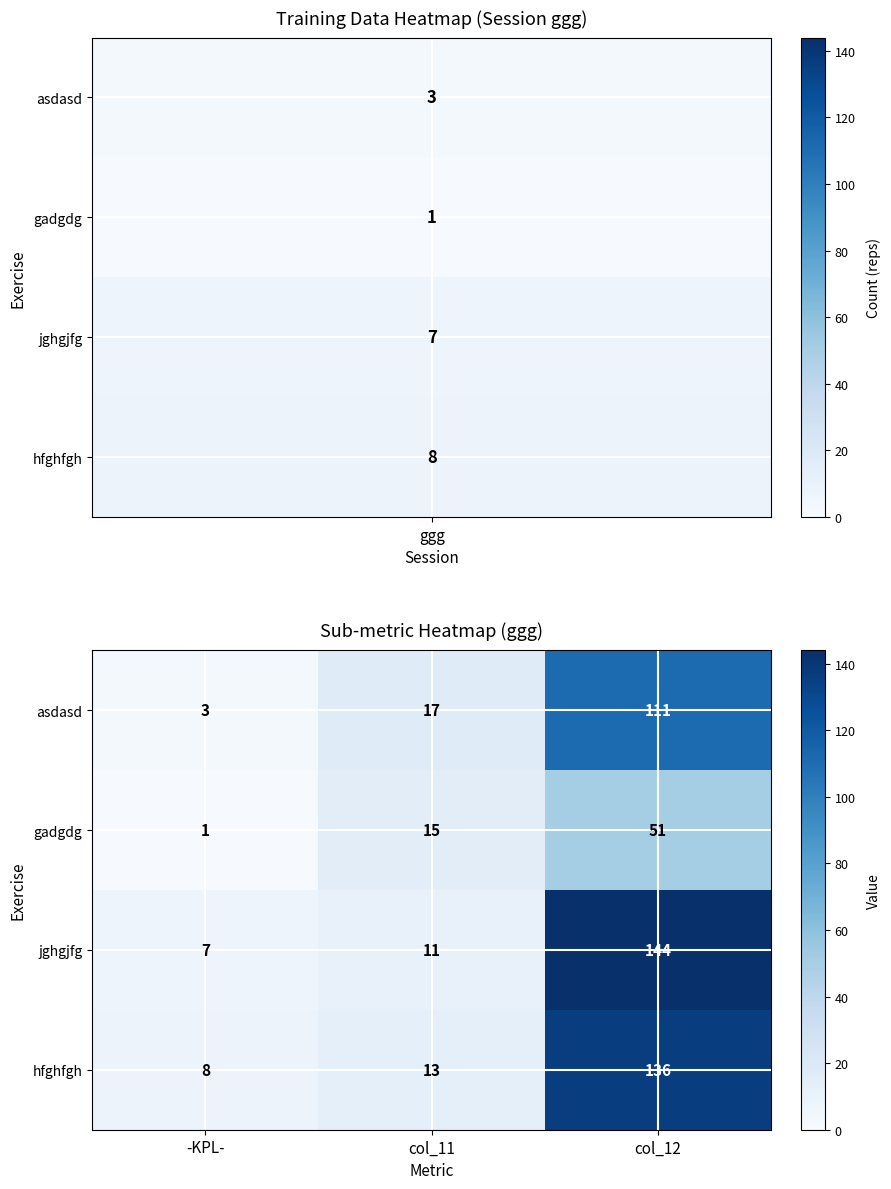

Reading left to right, what are all the values shown in this chart?

asdasd: -KPL-=3	col_11=17	col_12=111
gadgdg: -KPL-=1	col_11=15	col_12=51
jghgjfg: -KPL-=7	col_11=11	col_12=144
hfghfgh: -KPL-=8	col_11=13	col_12=136